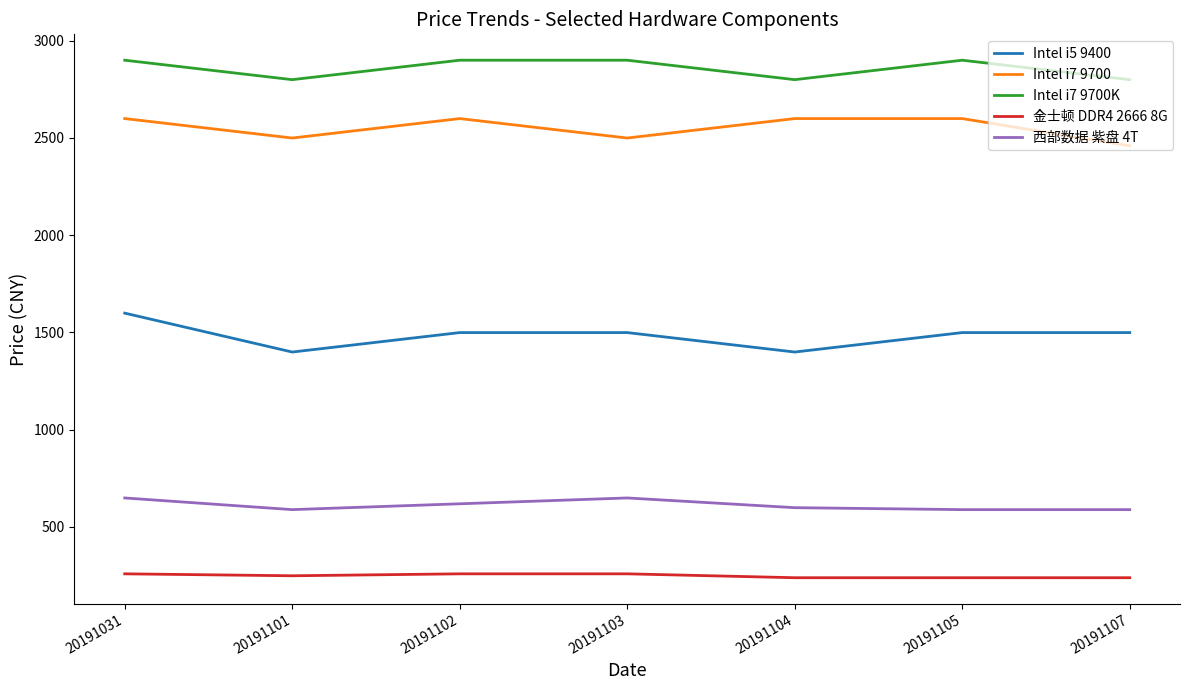

List the series in order of their peak value, highest first.

Intel i7 9700K, Intel i7 9700, Intel i5 9400, 西部数据 紫盘 4T, 金士顿 DDR4 2666 8G